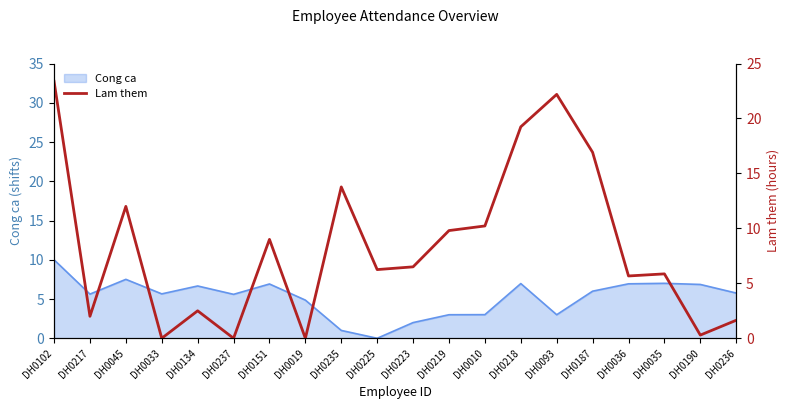

Reading left to right, extract all data points from this chart.

DH0102=23.4	DH0217=2.0	DH0045=12.0	DH0033=0.0	DH0134=2.5	DH0237=0.0	DH0151=9.0	DH0019=0.0	DH0235=13.8	DH0225=6.2	DH0223=6.5	DH0219=9.8	DH0010=10.2	DH0218=19.2	DH0093=22.2	DH0187=16.9	DH0036=5.7	DH0035=5.9	DH0190=0.3	DH0236=1.6